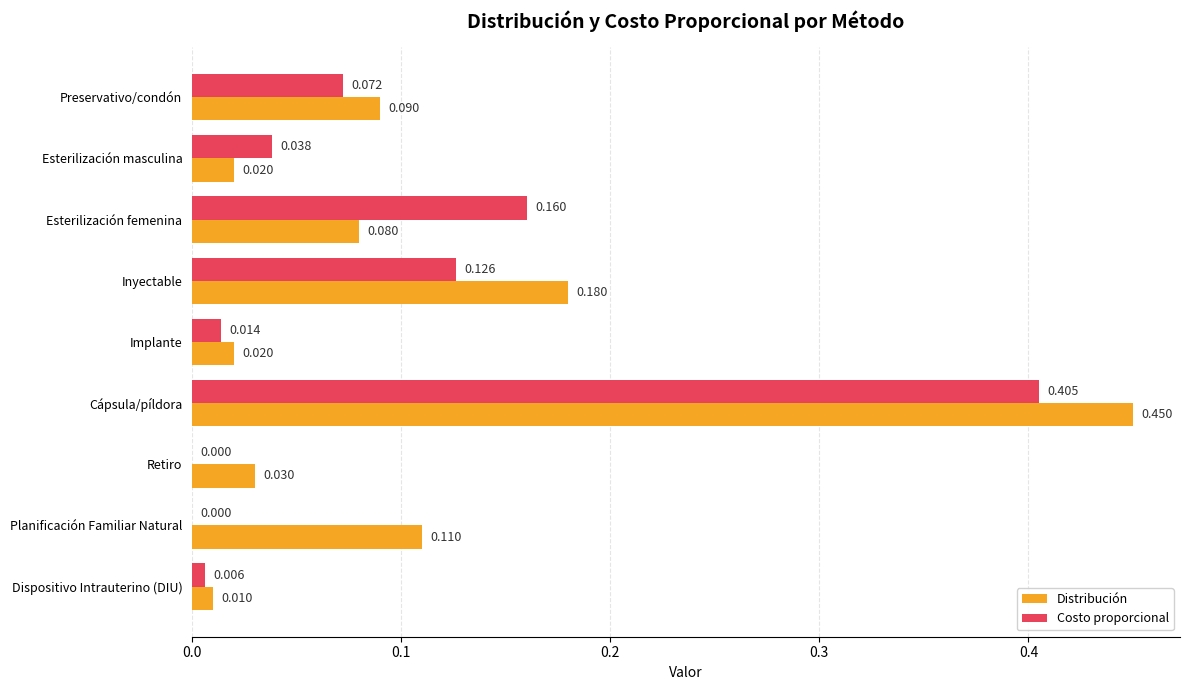

How many data points in Costo proporcional are above 0?

7